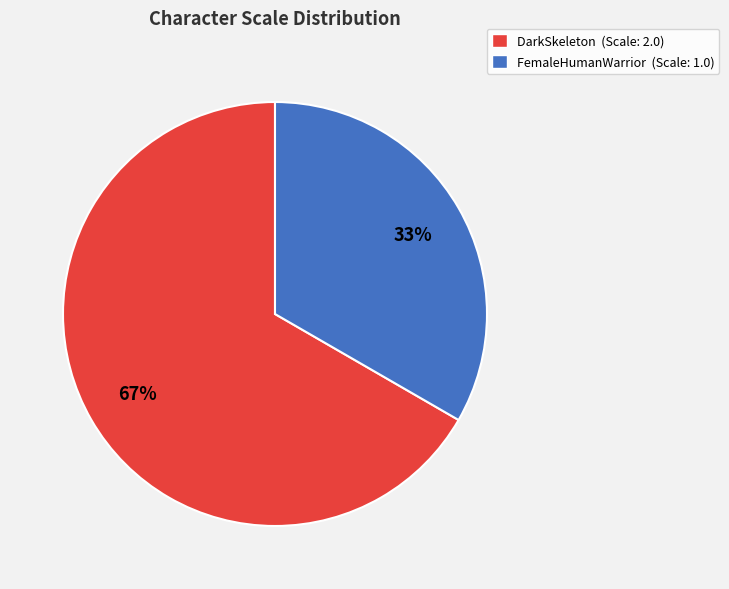

Which slice is the smallest?

FemaleHumanWarrior